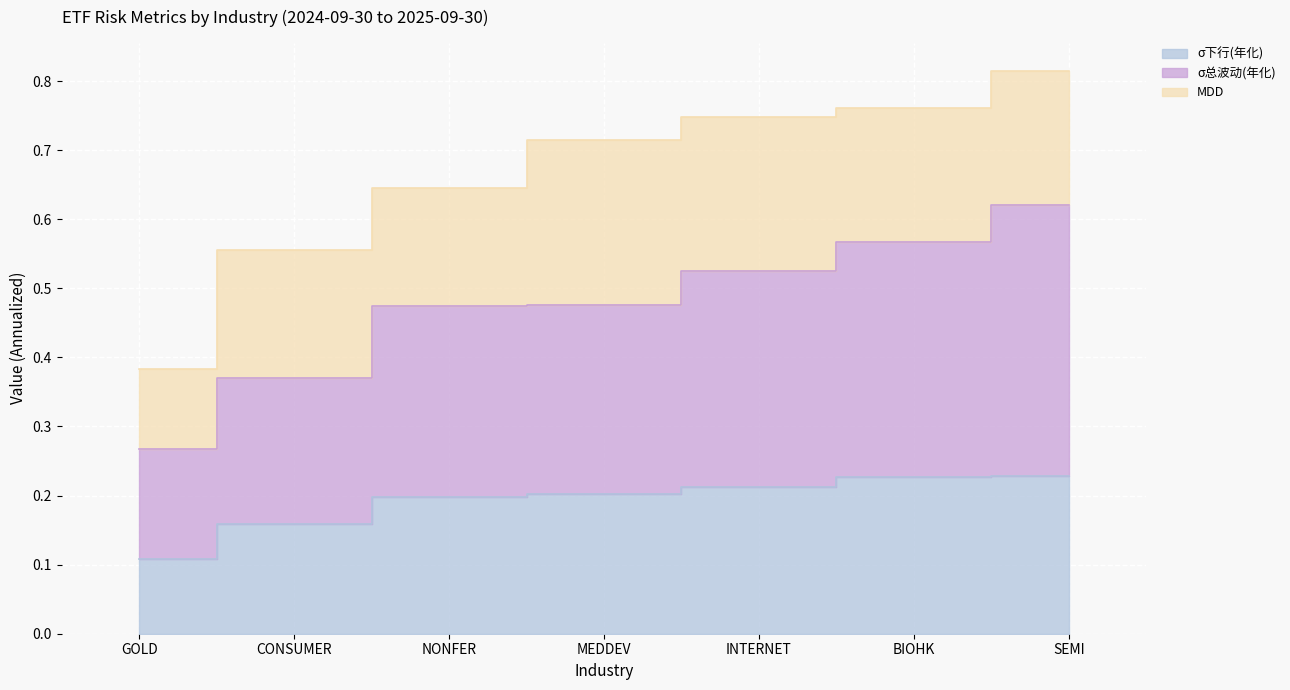

Which series changed the most between CONSUMER and MEDDEV?

σ总波动(年化)